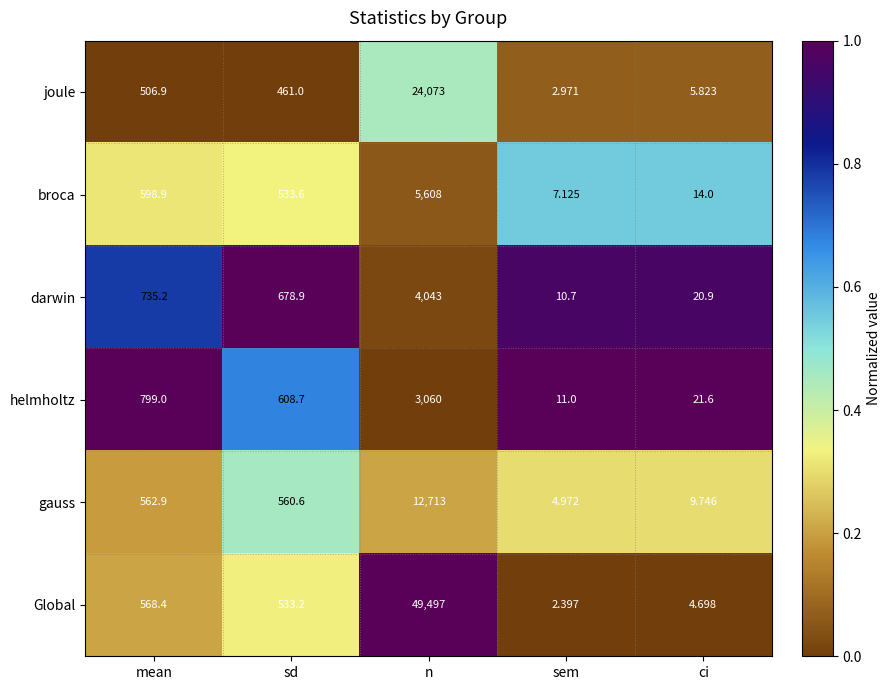

List the series in order of their peak value, lowest first.

helmholtz, darwin, broca, gauss, joule, Global